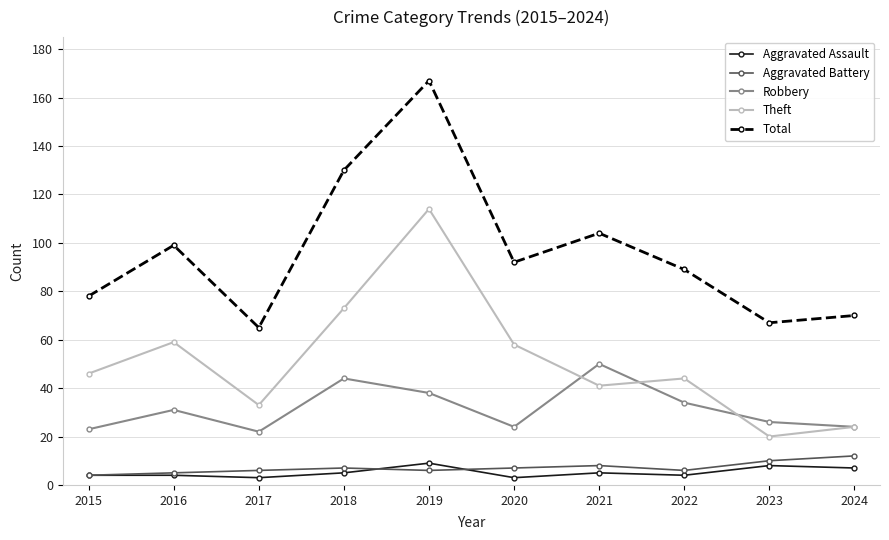

True or false: Aggravated Battery has a value of 6 at 2022.

True